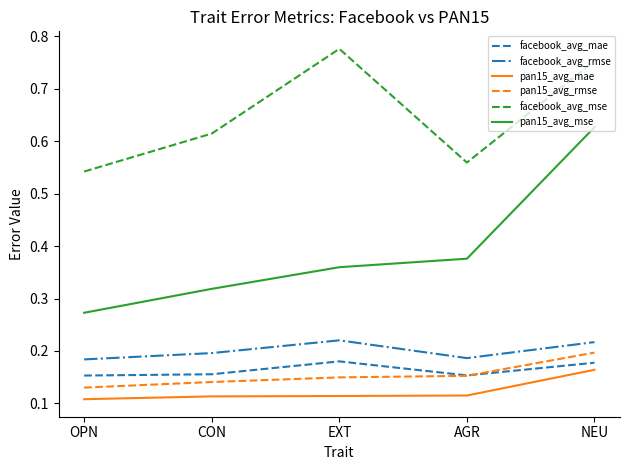

The facebook_avg_rmse series shows 0.2 at NEU. True or false?

True